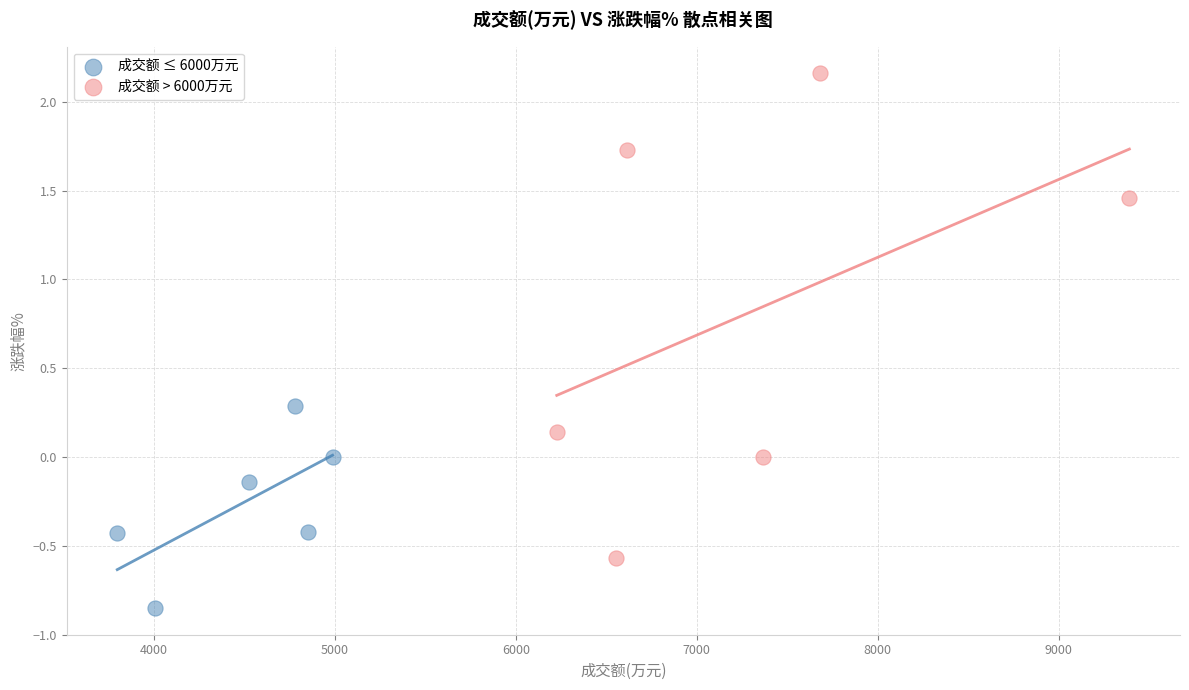

Which series reaches the maximum Y coordinate?

成交额 > 6000万元